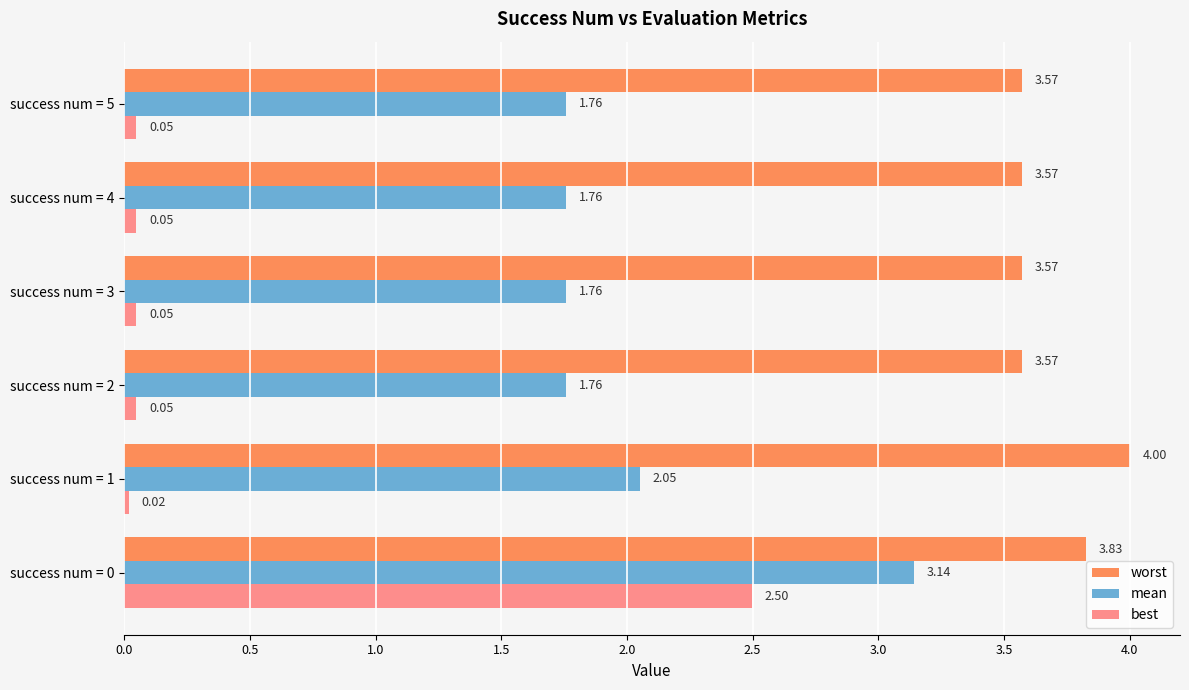

What is the difference between the maximum and minimum values in the worst series?

0.4